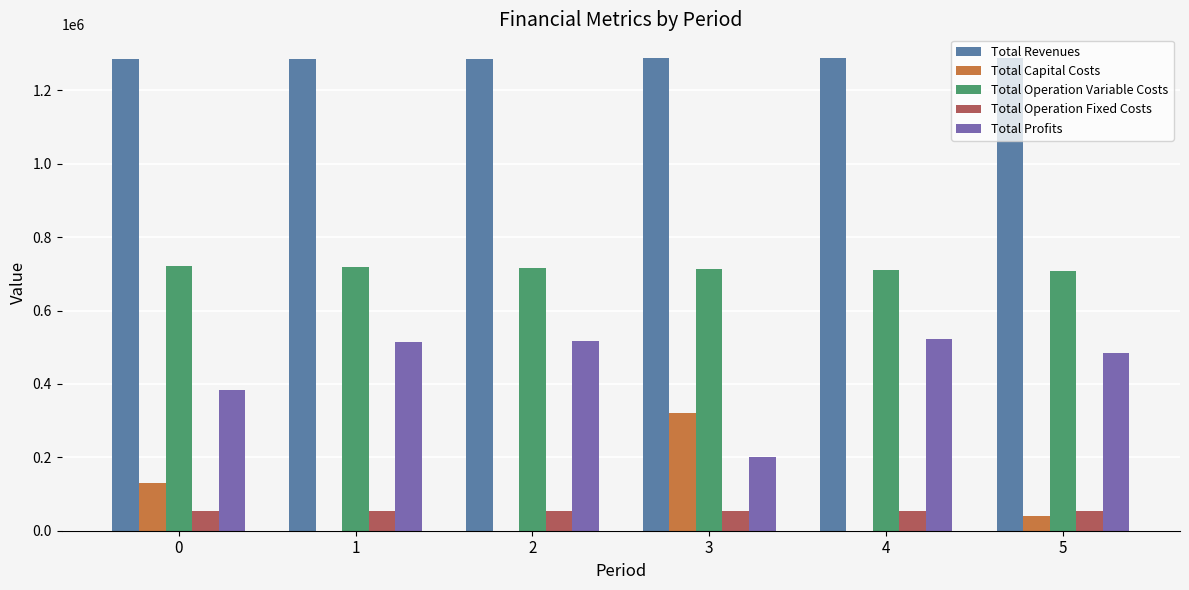

What is the average value of the Total Capital Costs series?

81605.3